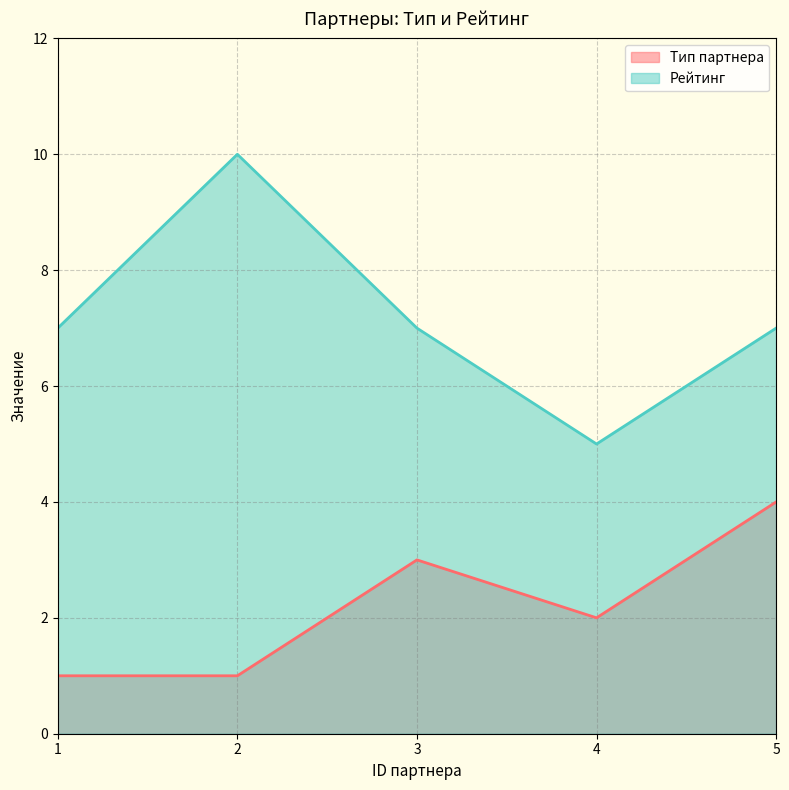

List the labels in order of Рейтинг value, largest first.

2, 1, 3, 5, 4